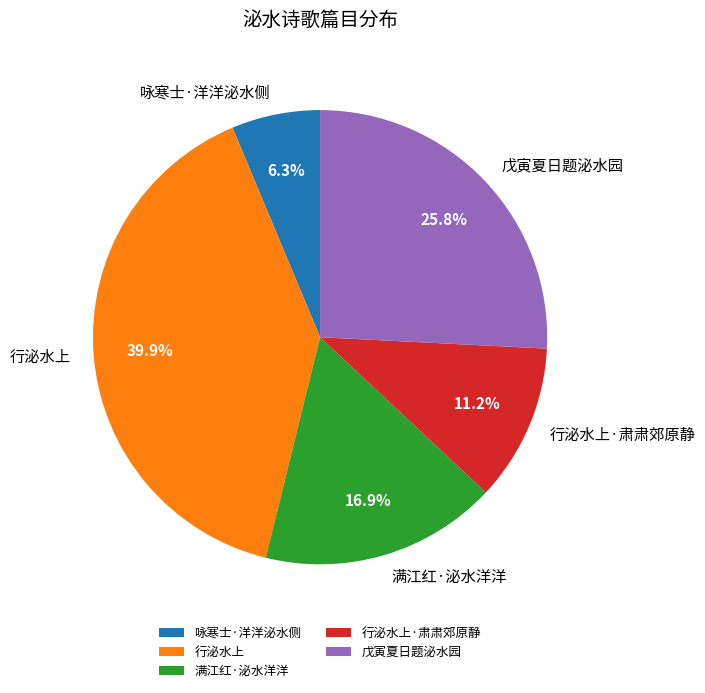

What portion of the pie excludes 满江红·泌水洋洋?

83.1%